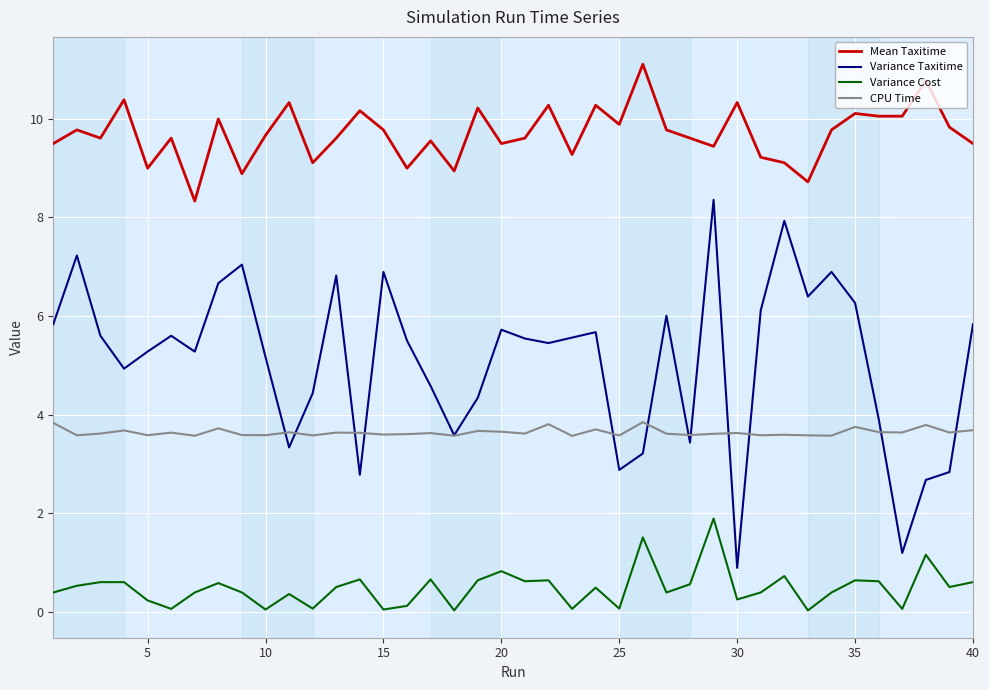

What is the highest value of the Variance Cost series?

1.9